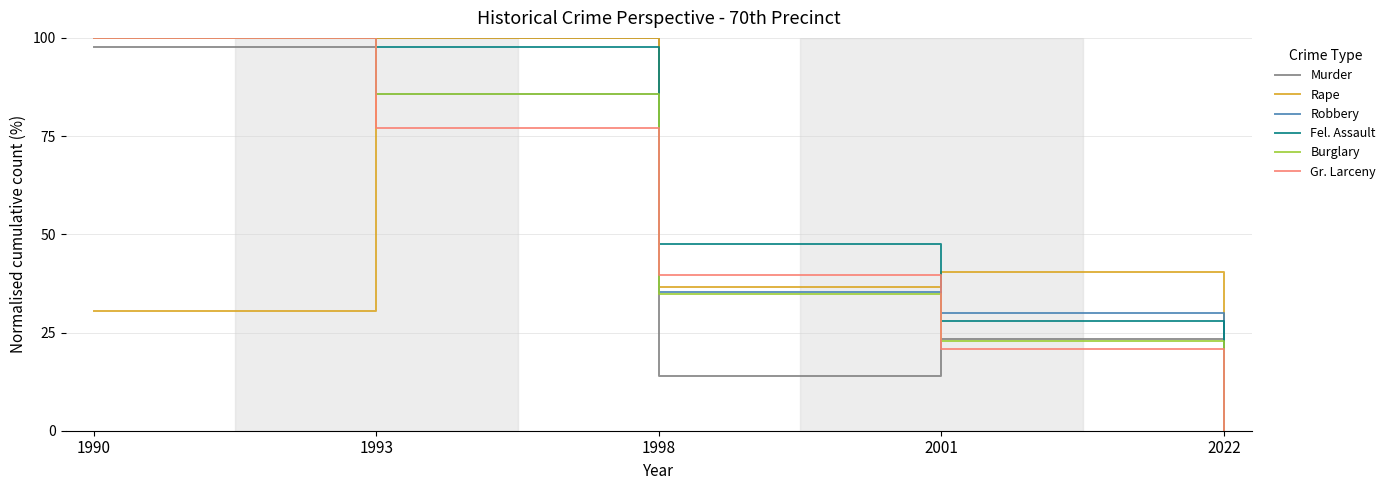

Reading left to right, transcribe all the data shown in this chart.

Murder: 97.7	100.0	14.0	23.3	0.0
Rape: 30.4	100.0	36.7	40.5	0.0
Robbery: 100.0	85.8	35.4	30.0	0.0
Fel. Assault: 100.0	97.7	47.6	28.0	0.0
Burglary: 100.0	85.8	34.7	22.8	0.0
Gr. Larceny: 100.0	77.0	39.5	20.9	0.0